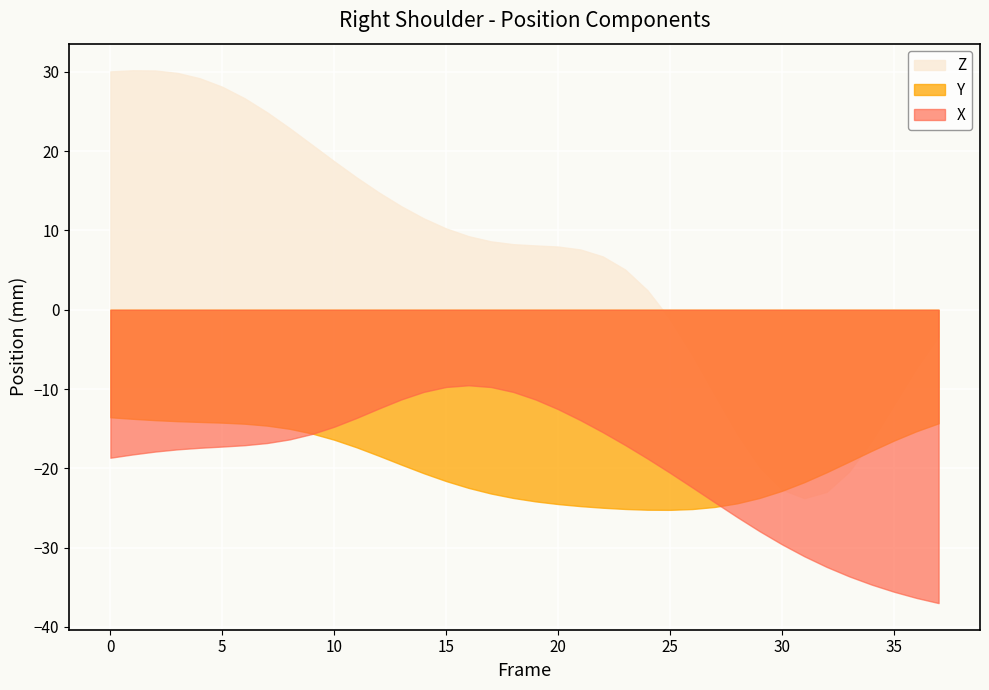

Where is Y nearest to the value -19?

33